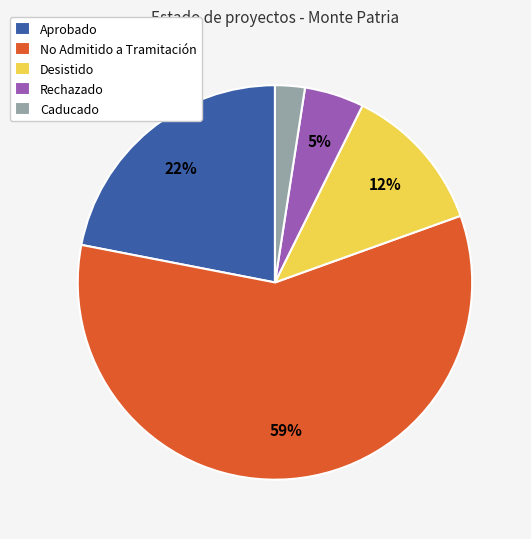

Rank the categories by value from lowest to highest.

Caducado, Rechazado, Desistido, Aprobado, No Admitido a Tramitación